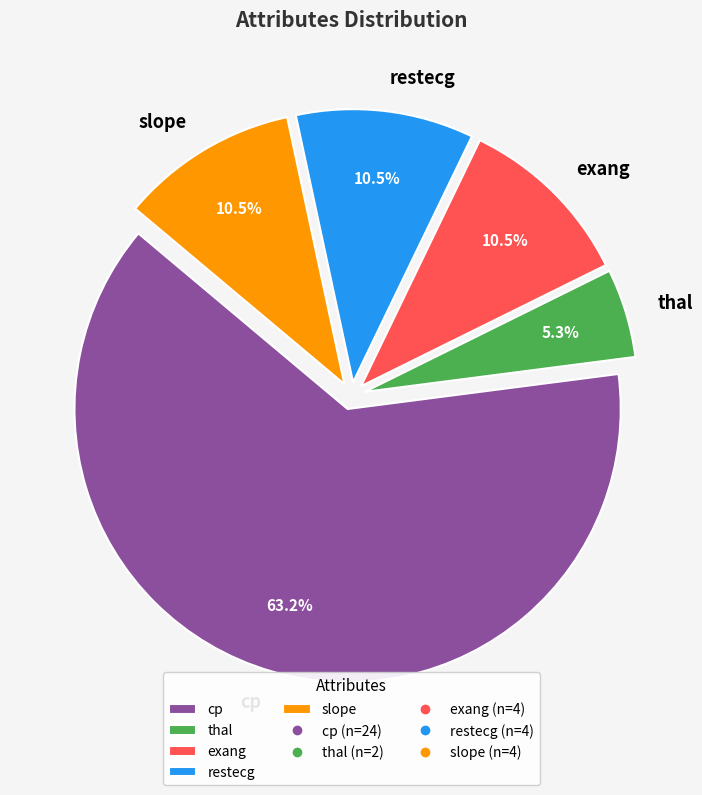

Is it true that slope is 16% of the pie?

False